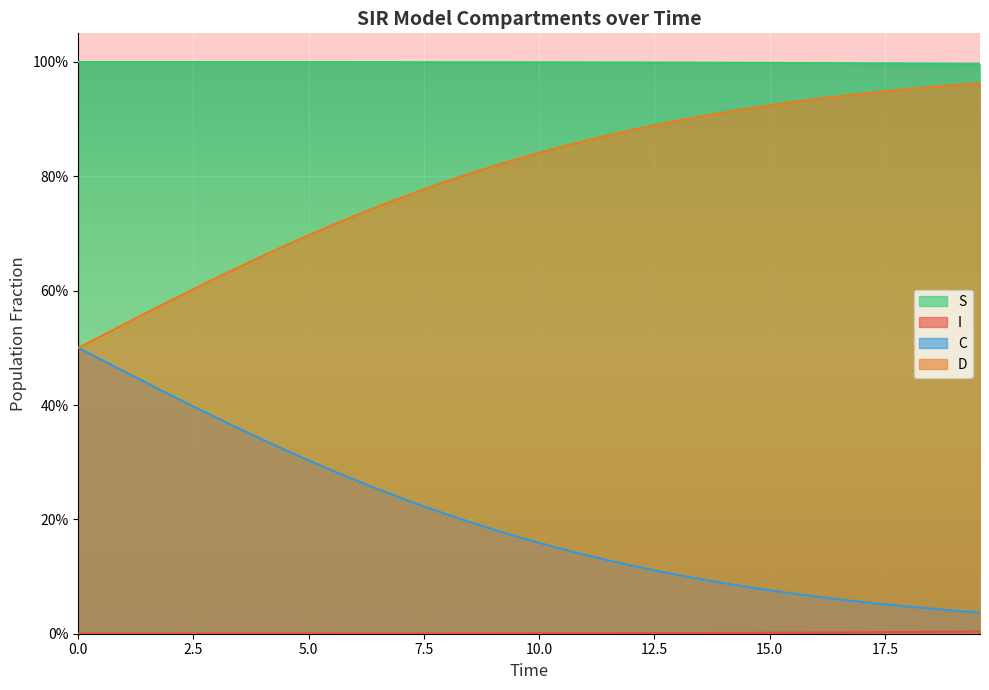

What is the value of the D point at the 4th from the left?

0.6